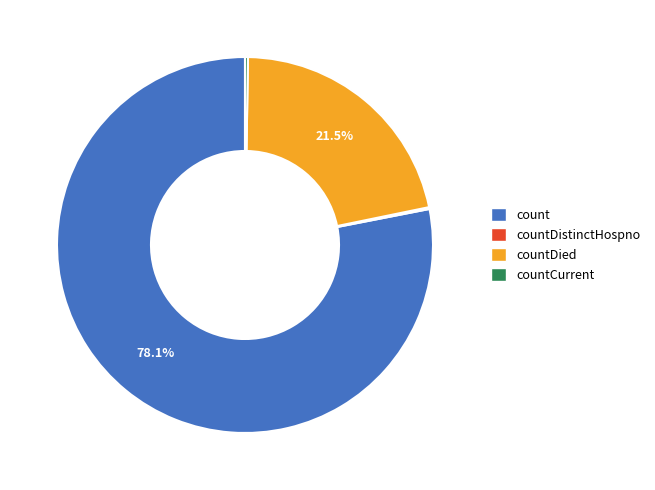

Does any single category account for the majority?

Yes